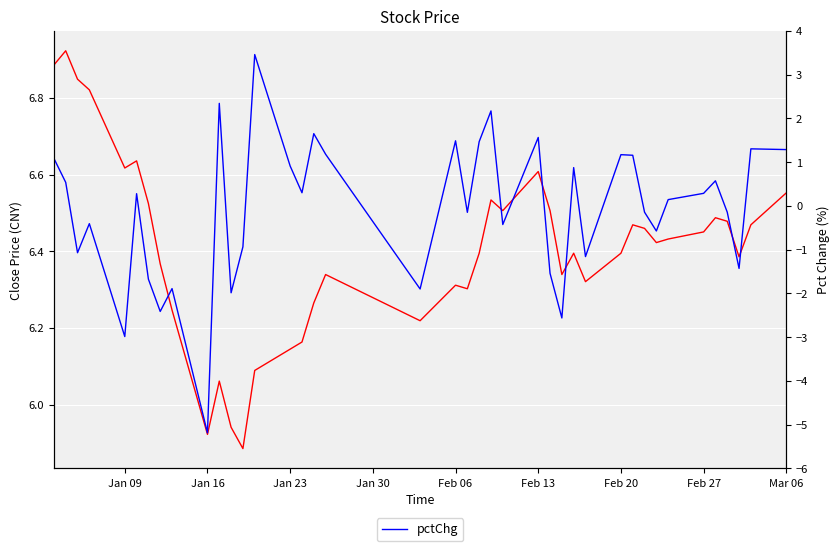

How many lines are shown in the chart?

2